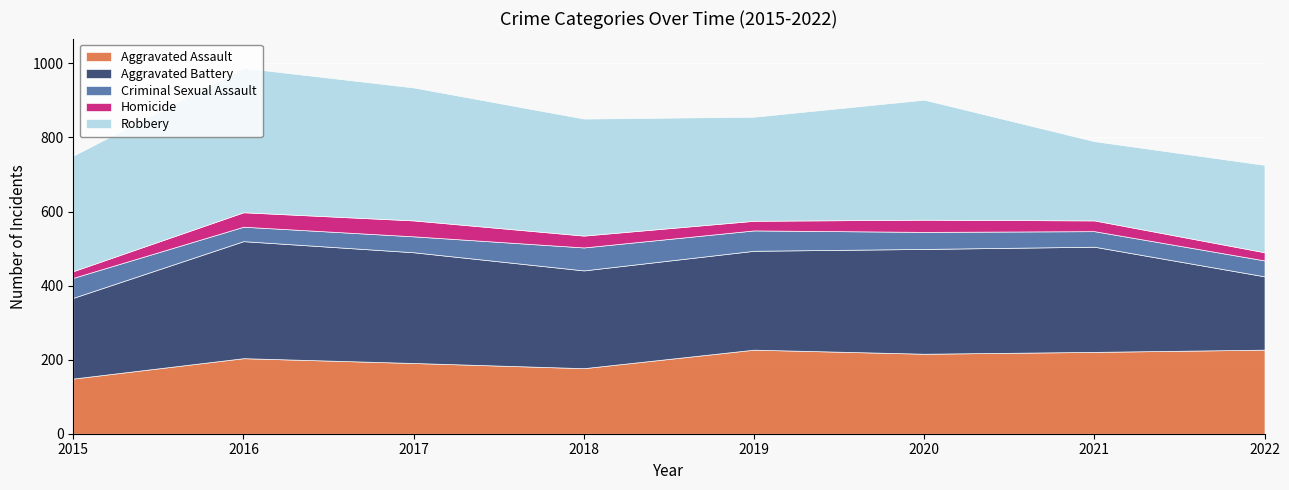

Between 2019 and 2022, which is larger?

2019